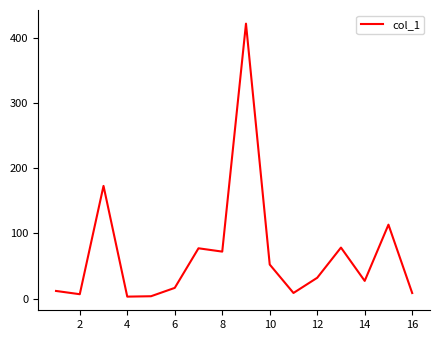

What is the minimum value shown in the chart?

3.1